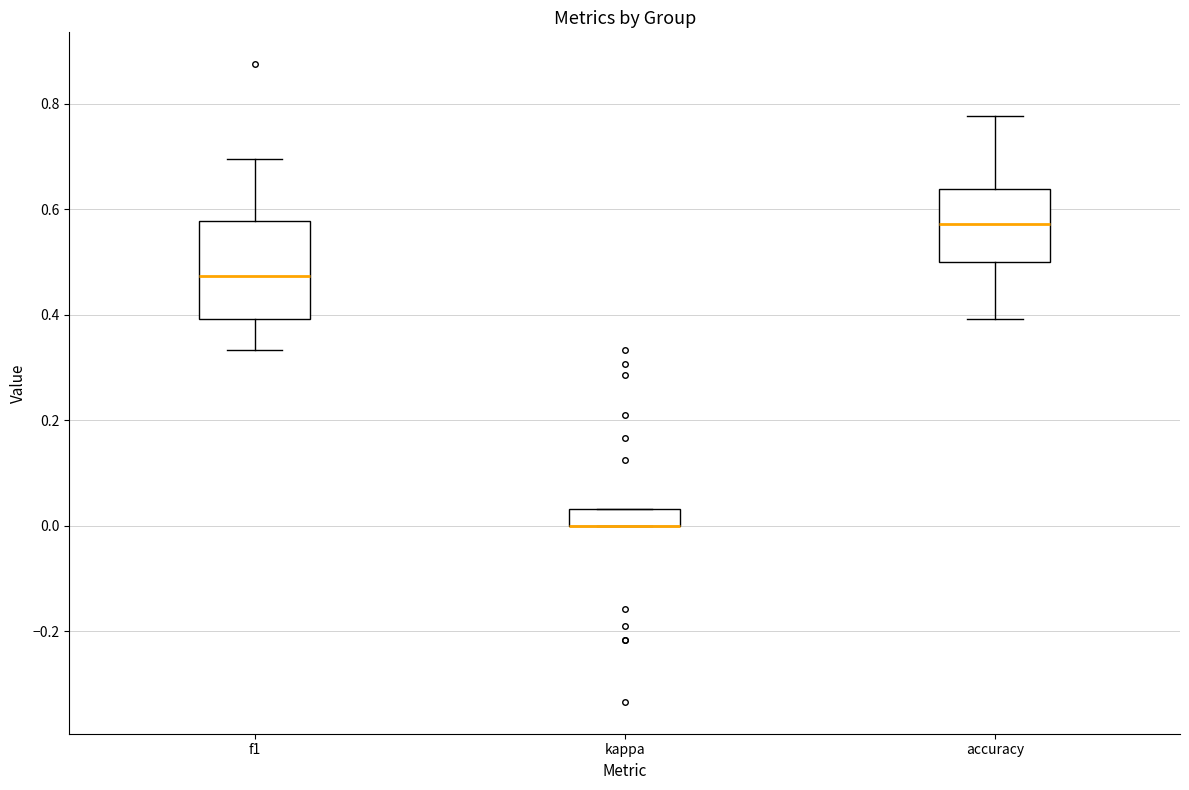

Reading left to right, transcribe this box plot: for each box, give where its median line is, the range the box spans, and where its two whiskers end, as read against the y-axis. The values are not printed on the chart, so give them approximately, as read against the axis.

f1: median 0.48, box 0.40 to 0.58, whiskers 0.34 to 0.70
kappa: median 0.00 (drawn on the box's lower edge), box 0.00 to 0.04, whiskers 0.00 to 0.04
accuracy: median 0.58, box 0.50 to 0.64, whiskers 0.40 to 0.78